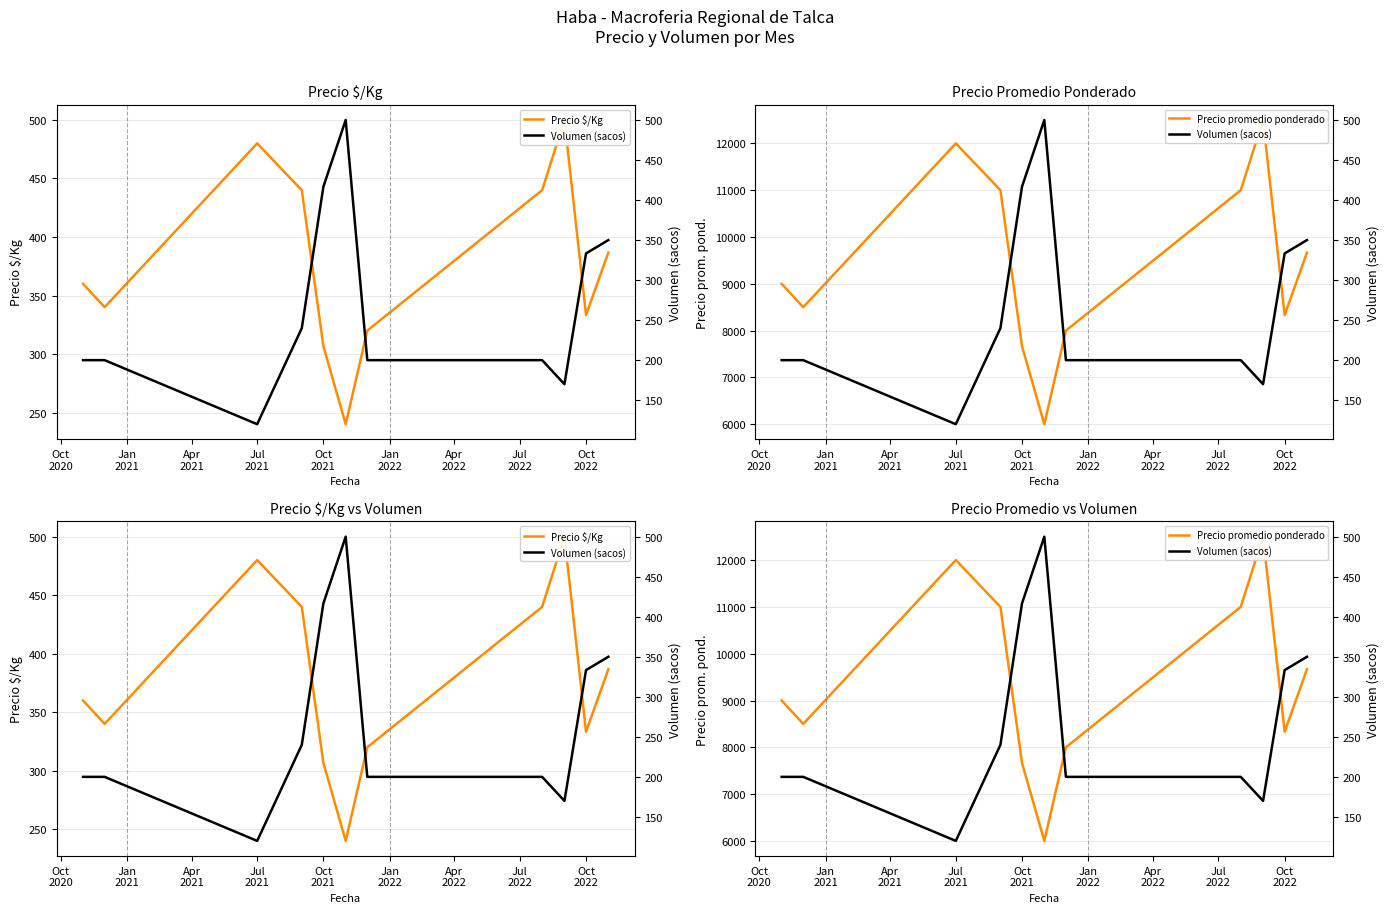

What is the smallest value displayed?

120.0